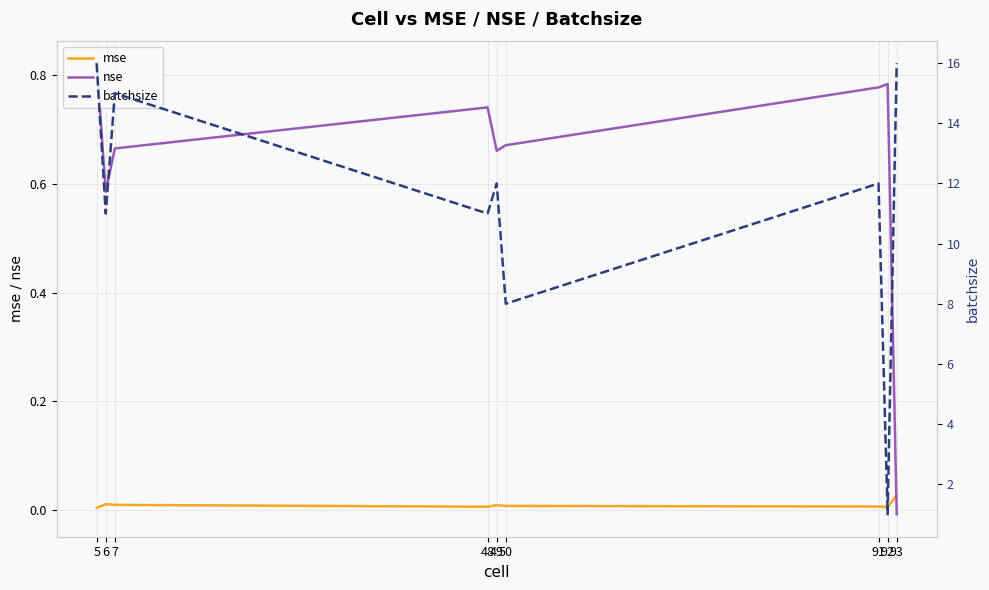

How many lines are shown in the chart?

3